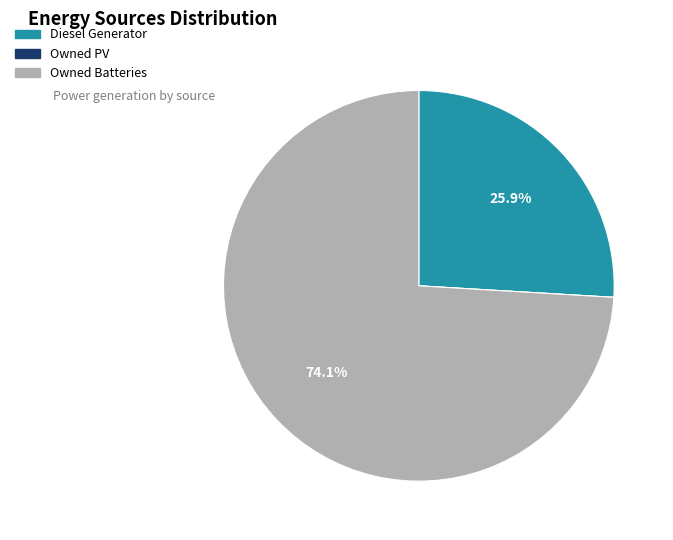

Does Owned Batteries represent more than half of the total?

Yes